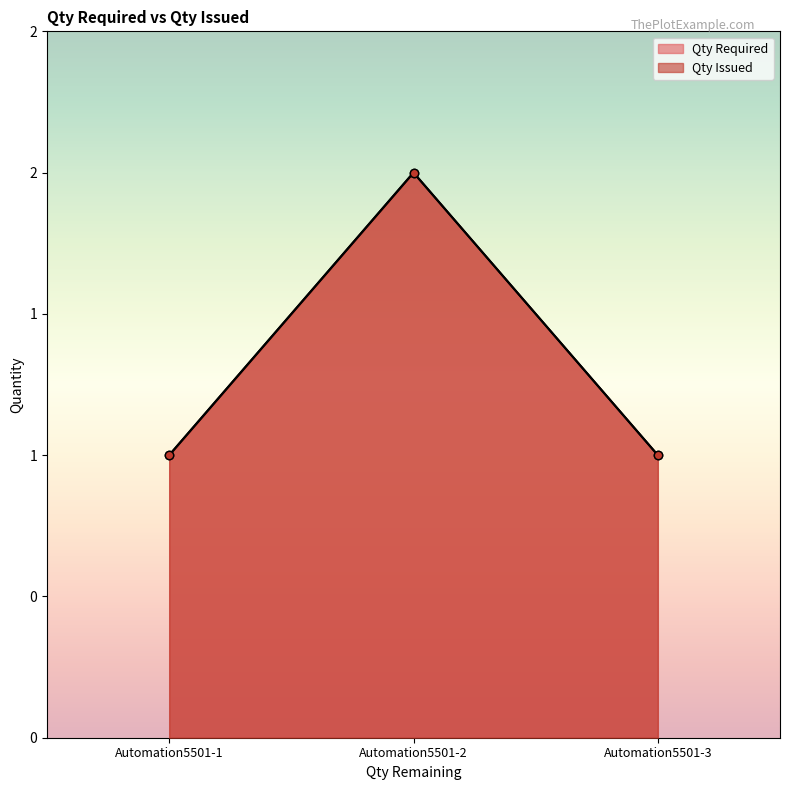

Between Automation5501-1 and Automation5501-3, which series saw the biggest shift?

Qty Required